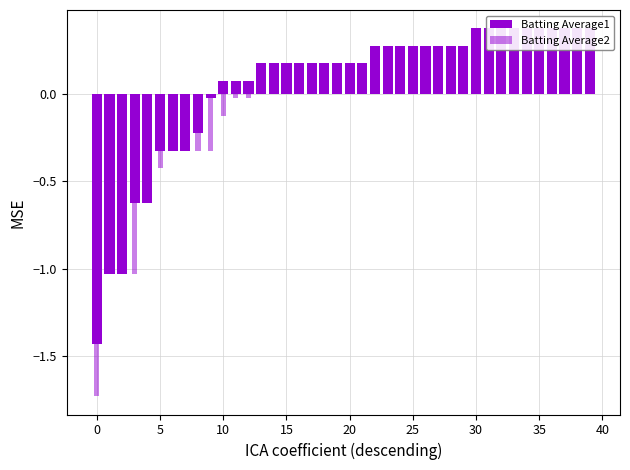

What are all the series names shown in the legend?

Batting Average1, Batting Average2